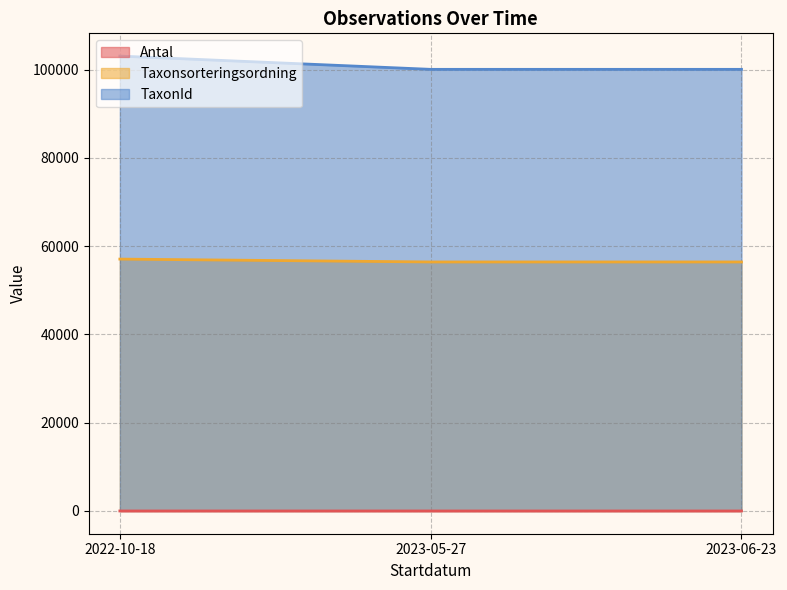

What is the label of the 2nd point from the right?

2023-05-27